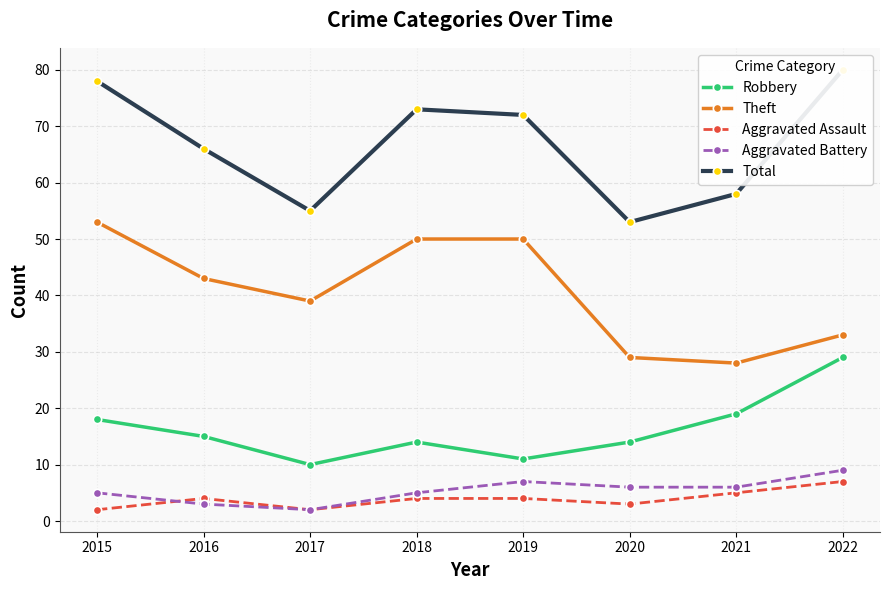

List the series in order of their peak value, lowest first.

Aggravated Assault, Aggravated Battery, Robbery, Theft, Total